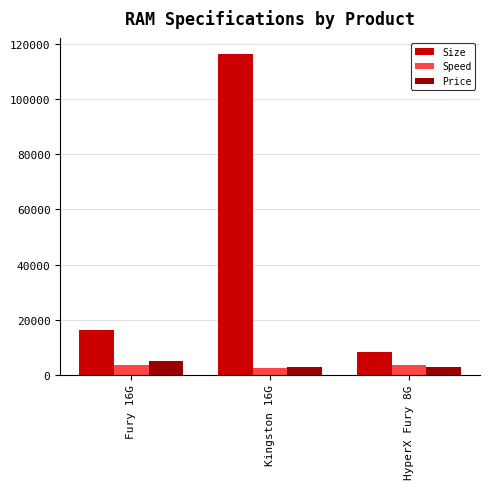

At which category does the chart reach its peak across all series?

Kingston 16G